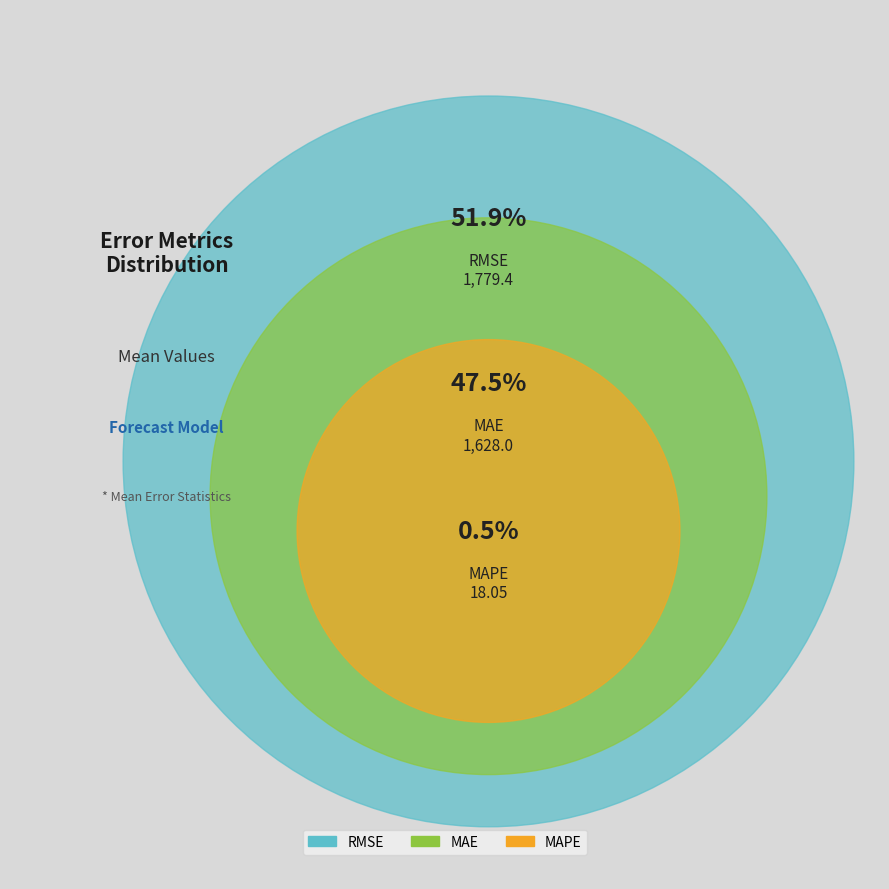

Count the number of slices in the pie.

3